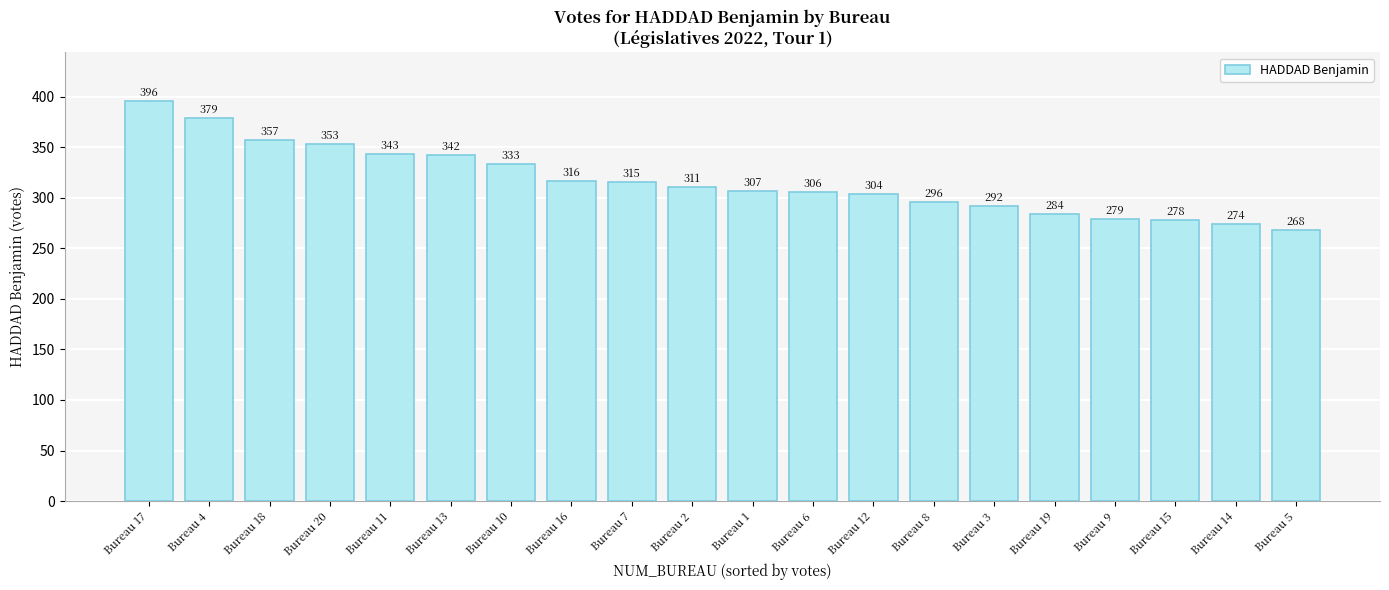

True or false: the data shows 245 at Bureau 4.

False